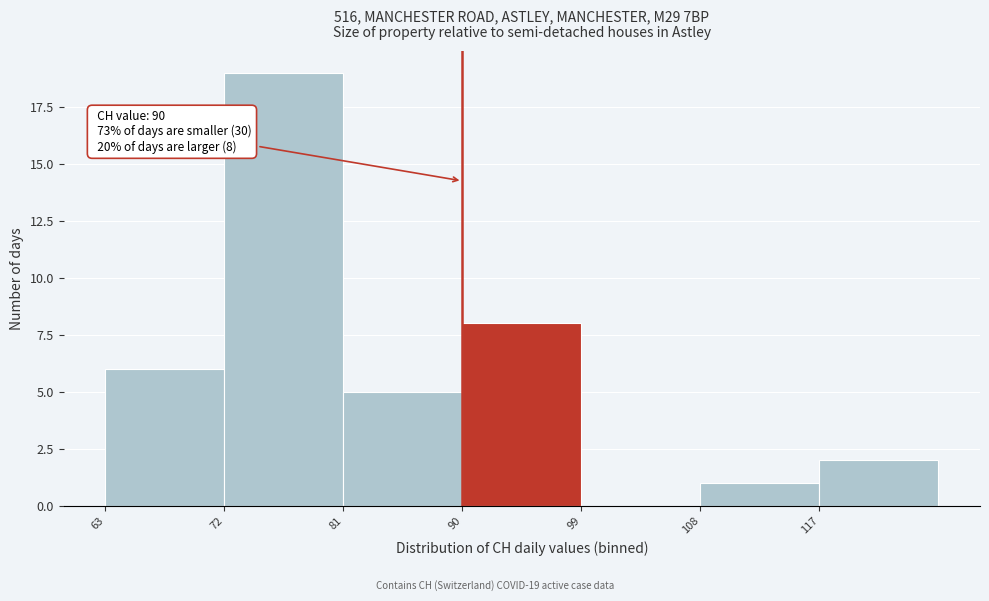

Over which range of the x-axis is the bar tallest?

72 to 81